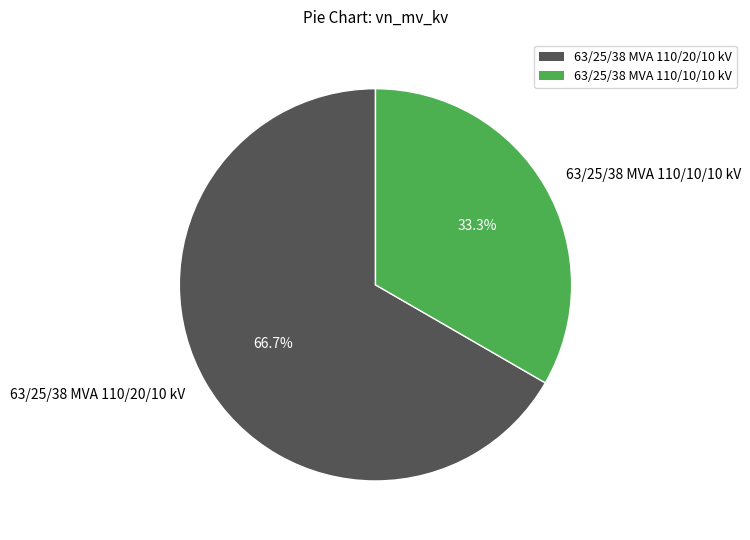

To the nearest percent, what is the combined percentage of 63/25/38 MVA 110/10/10 kV and 63/25/38 MVA 110/20/10 kV?

100%